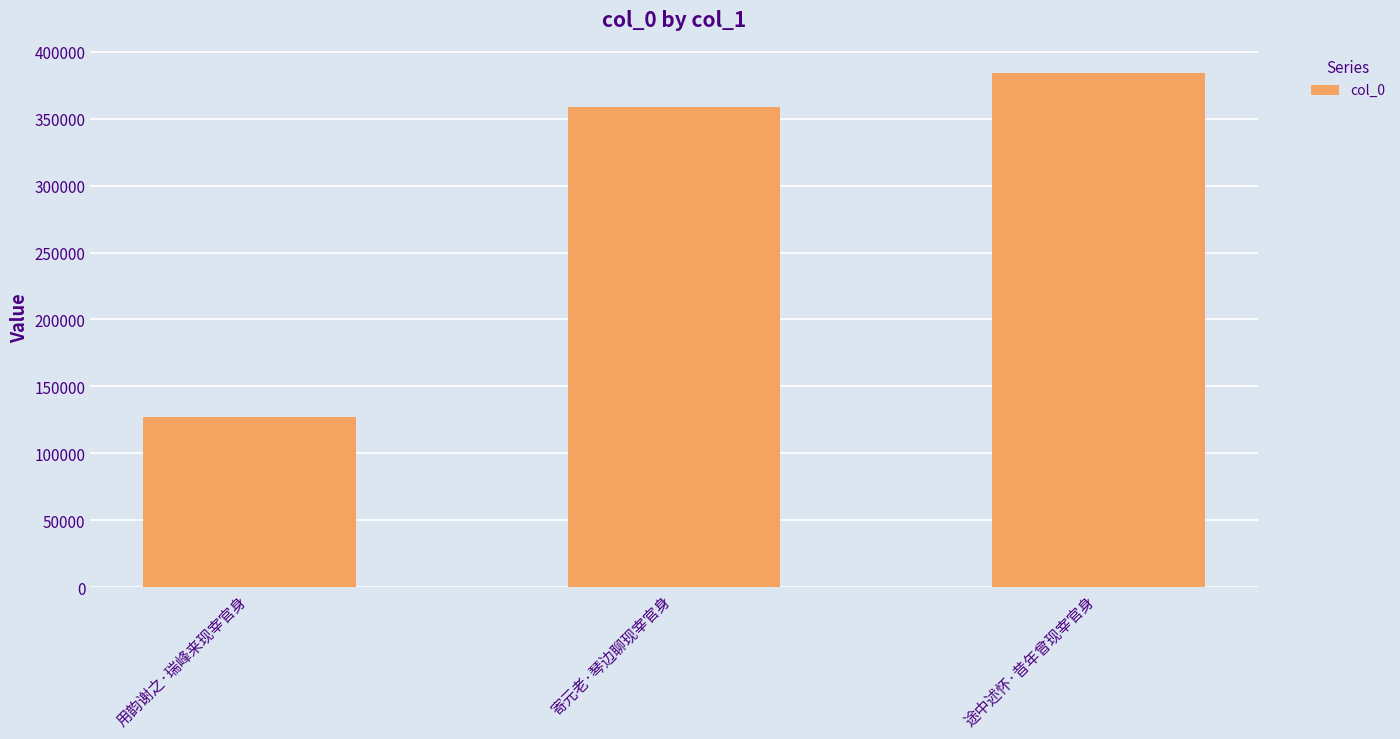

Rank the categories by value from highest to lowest.

途中述怀·昔年曾现宰官身, 寄元老·琴边聊现宰官身, 用韵谢之·瑞峰来现宰官身